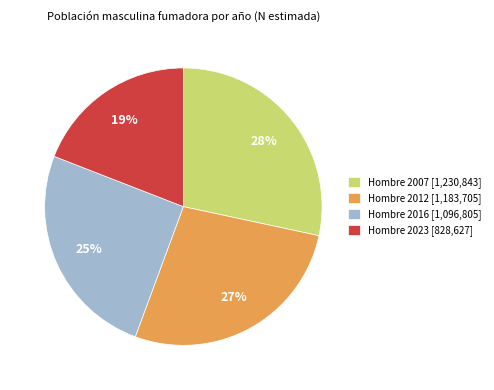

What is the largest slice in the pie chart?

Hombre 2007